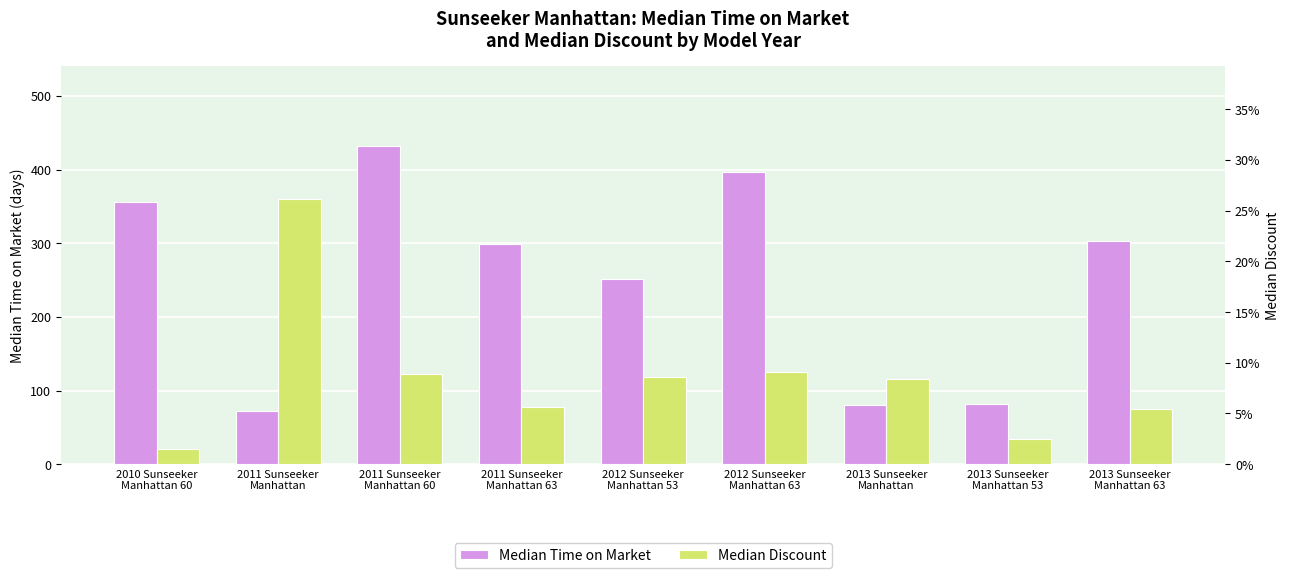

How many data points in Median Time on Market are less than 299?

4